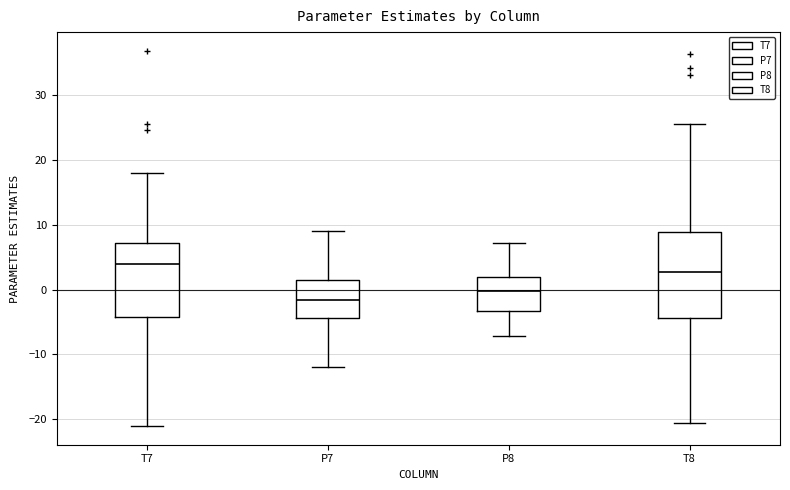

Where is the lower edge of the box for T7 on the y-axis? The values are not printed on the chart, so give them approximately, as read against the axis.

-4